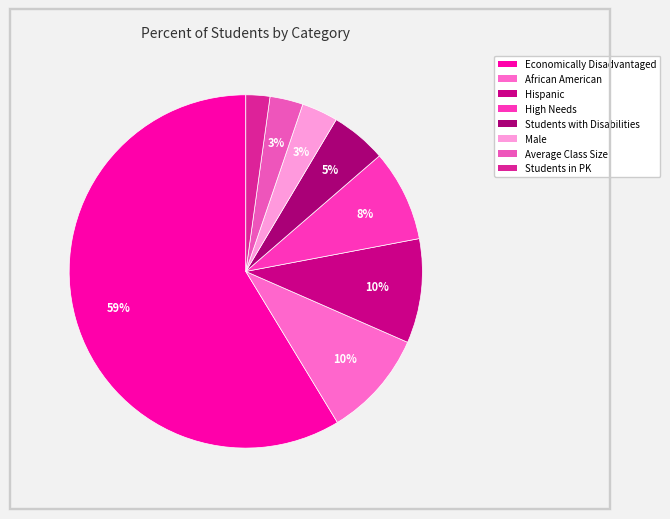

What percentage is the Economically Disadvantaged slice, to the nearest percent?

59%